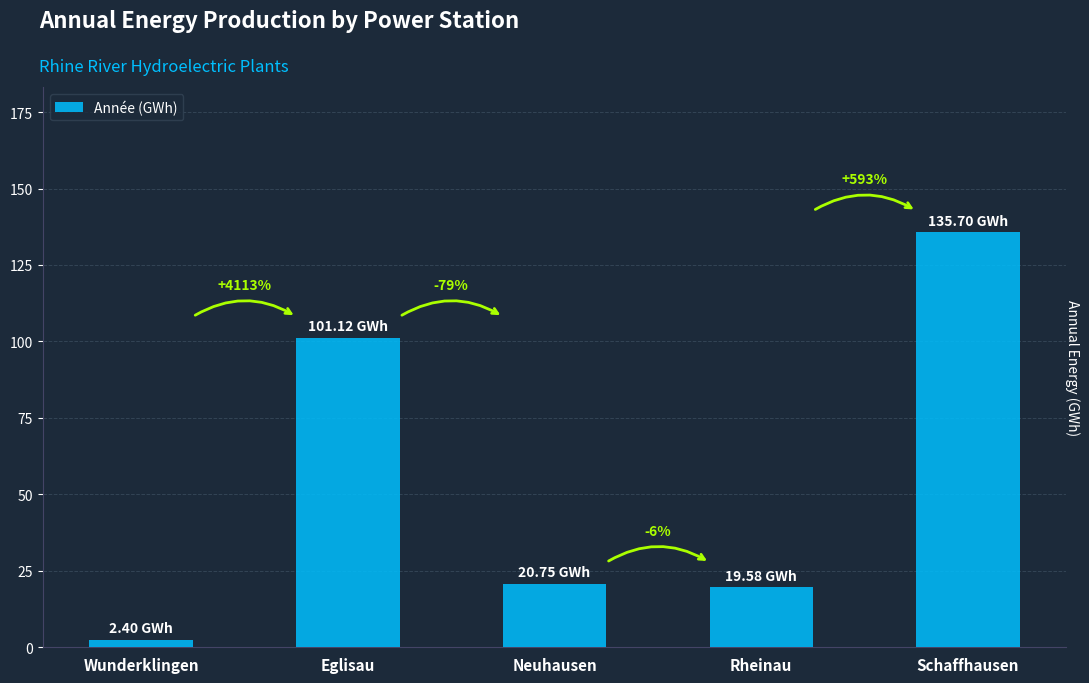

Rank the categories by value from lowest to highest.

Wunderklingen, Rheinau, Neuhausen, Eglisau, Schaffhausen